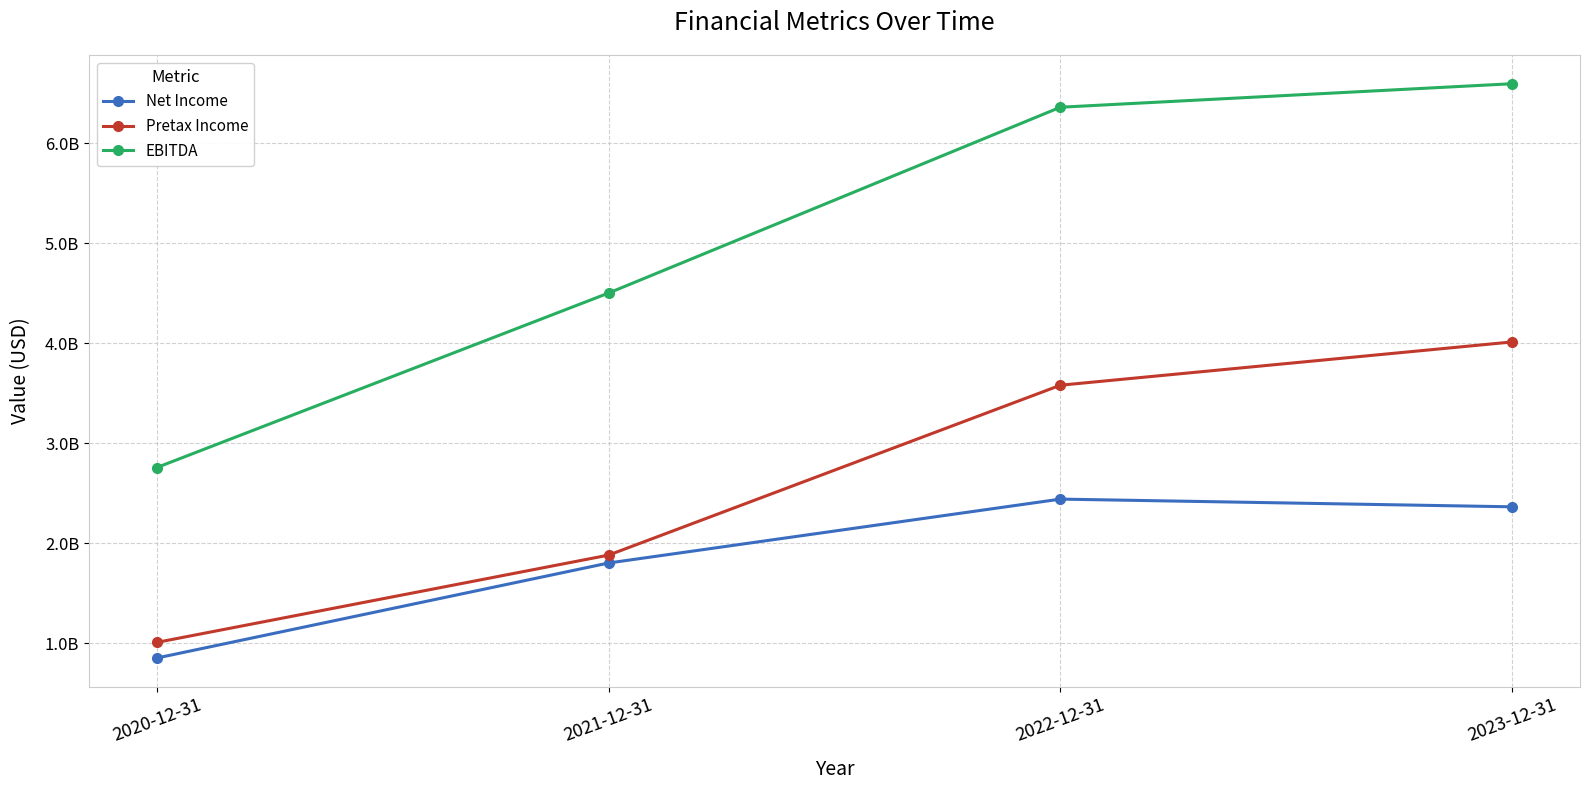

Does the chart have visible grid lines?

Yes